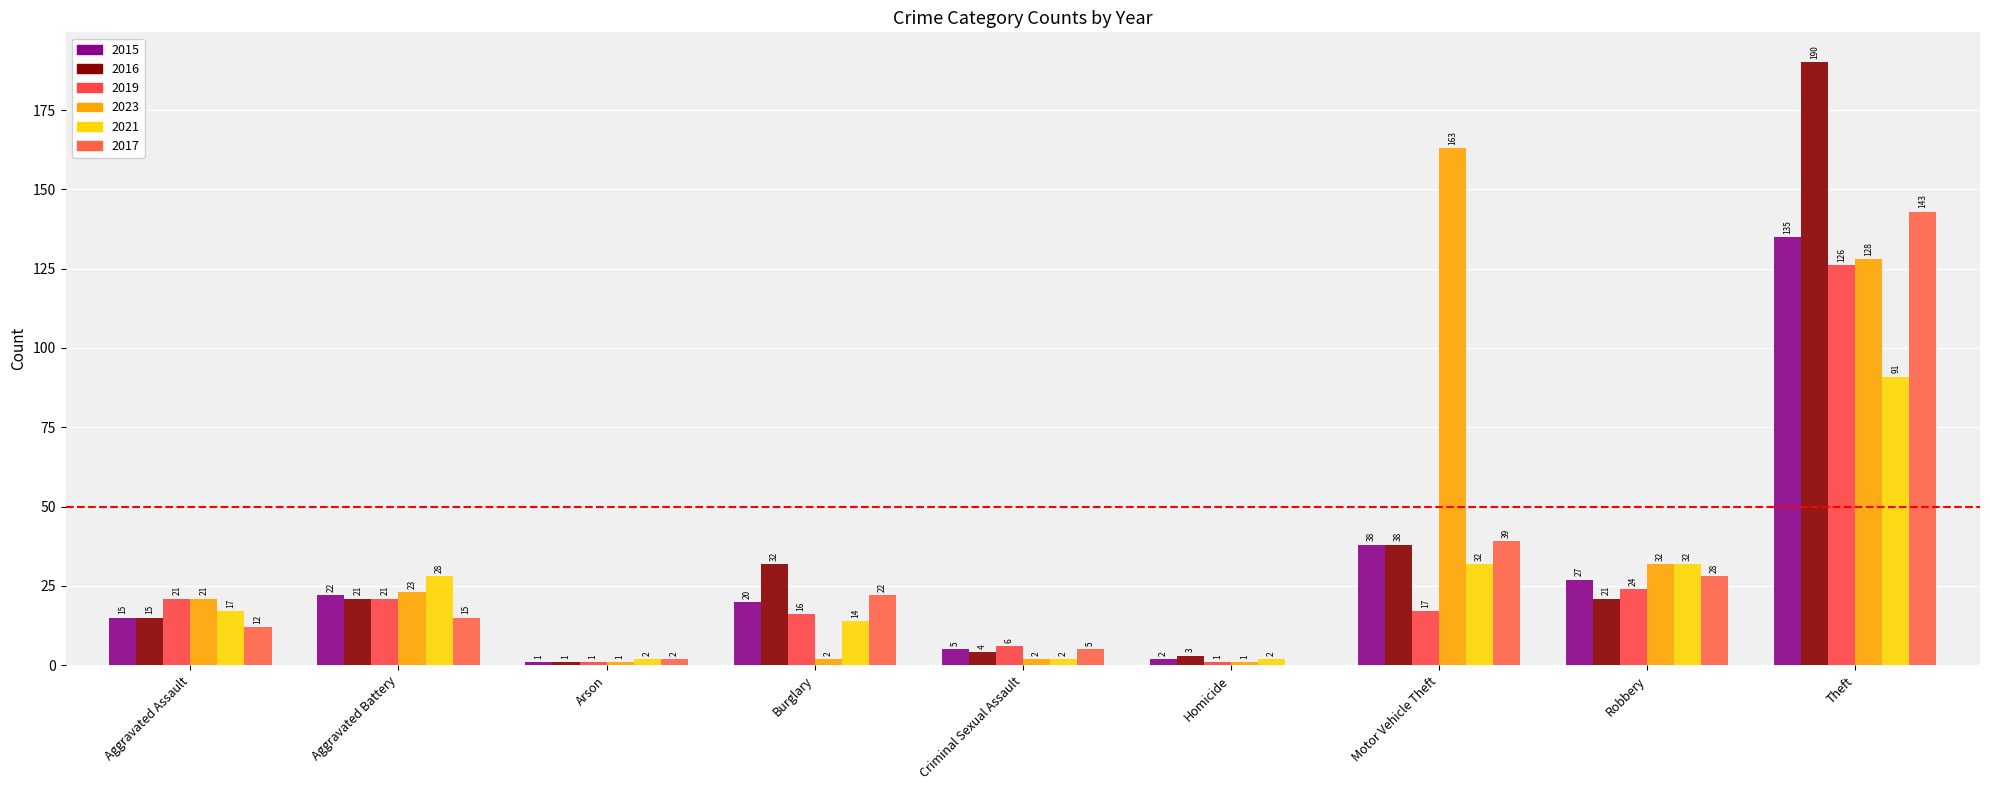

What is the difference between the maximum and minimum values in the 2021 series?

89